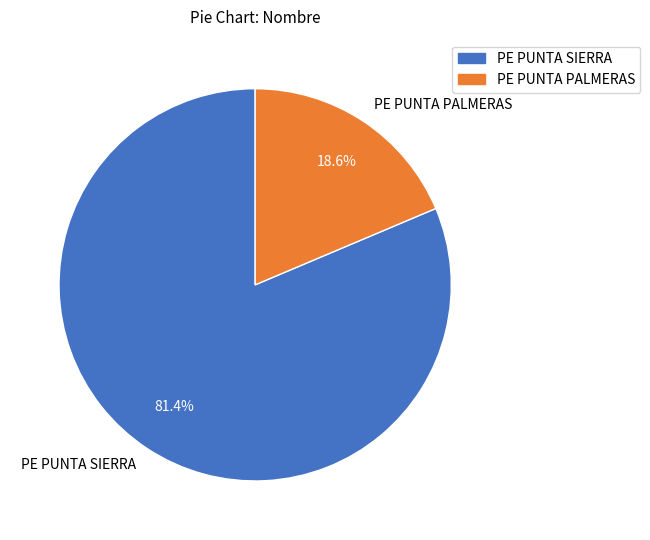

How many slices are in this pie chart?

2